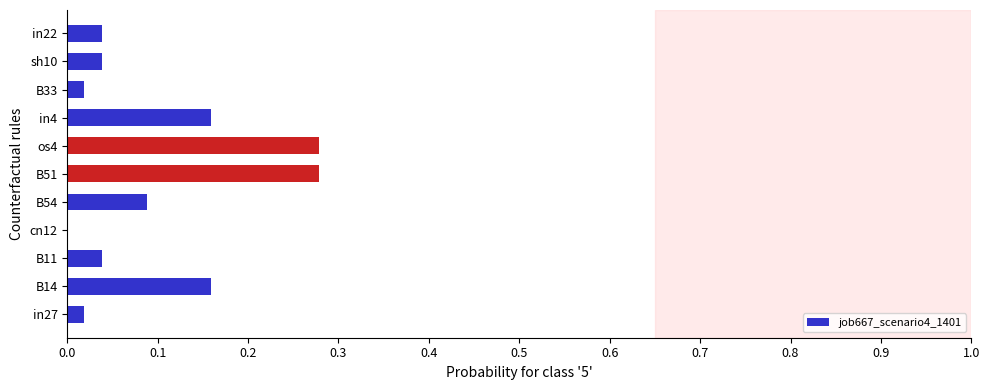

True or false: the data shows 0.0 at in22.

True